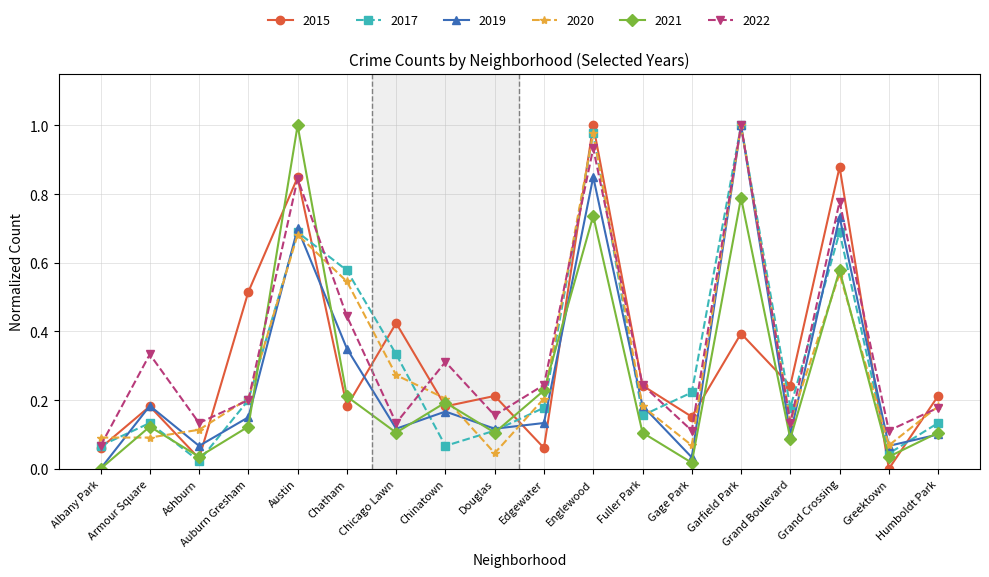

Which category has the lowest value in the 2019 series?

Albany Park